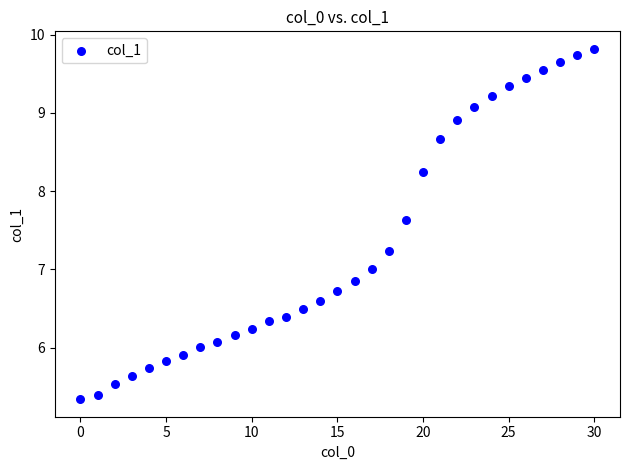

What is the range of Y values (max minus min)?

4.5